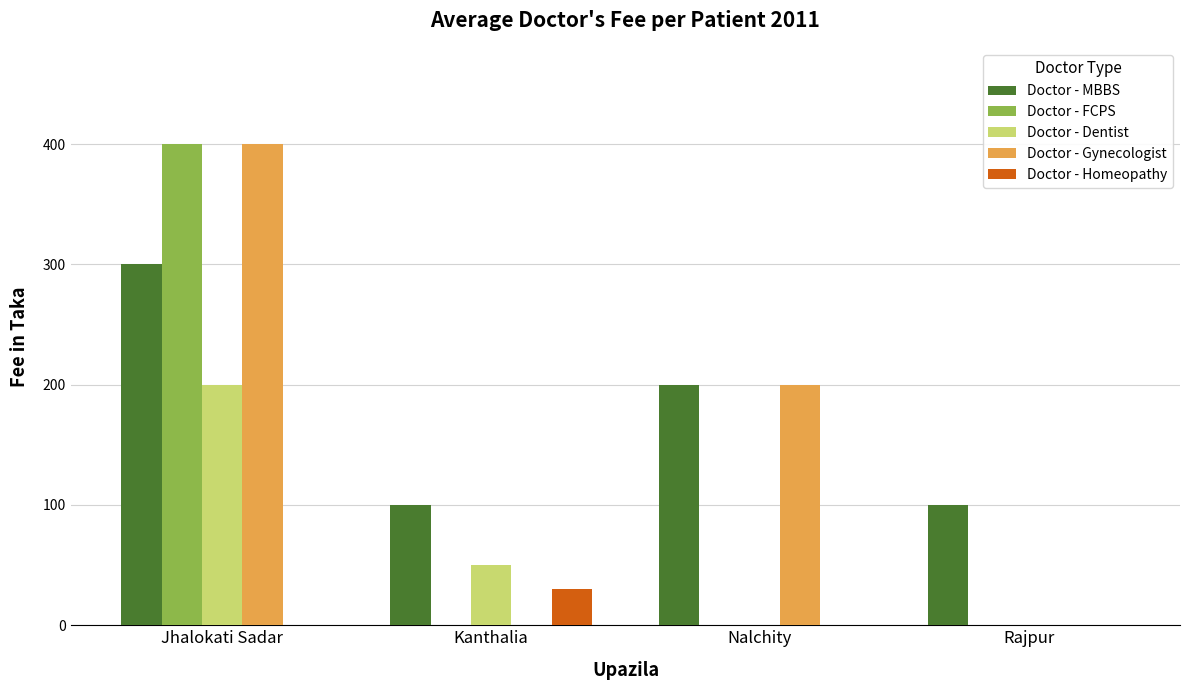

What is the greatest value displayed?

400